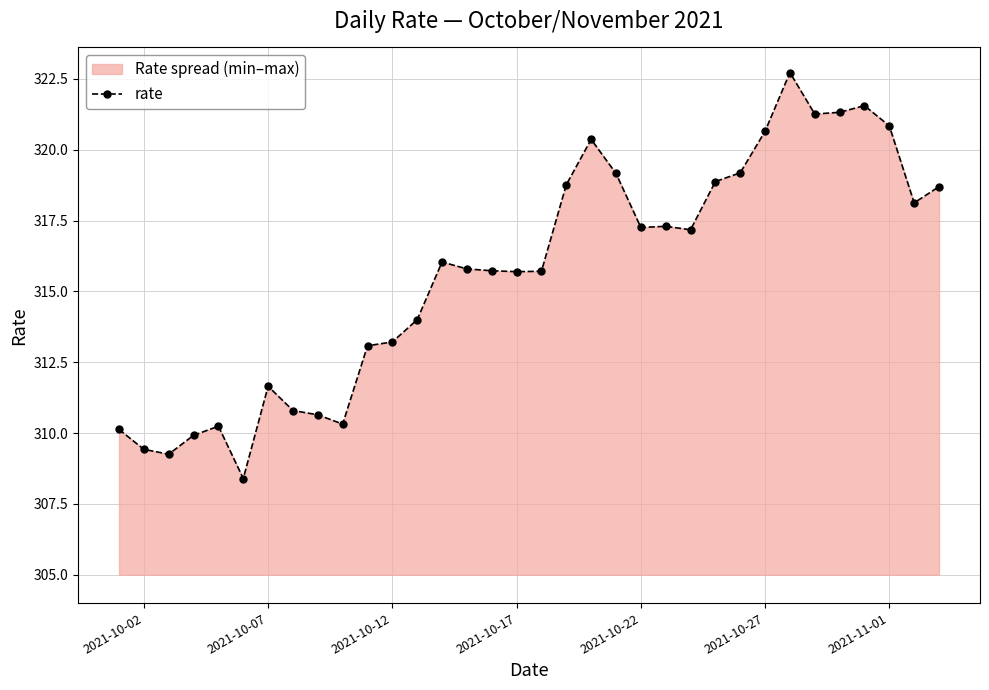

What is the change in value from 2021-10-22 to 2021-11-01?

+3.6